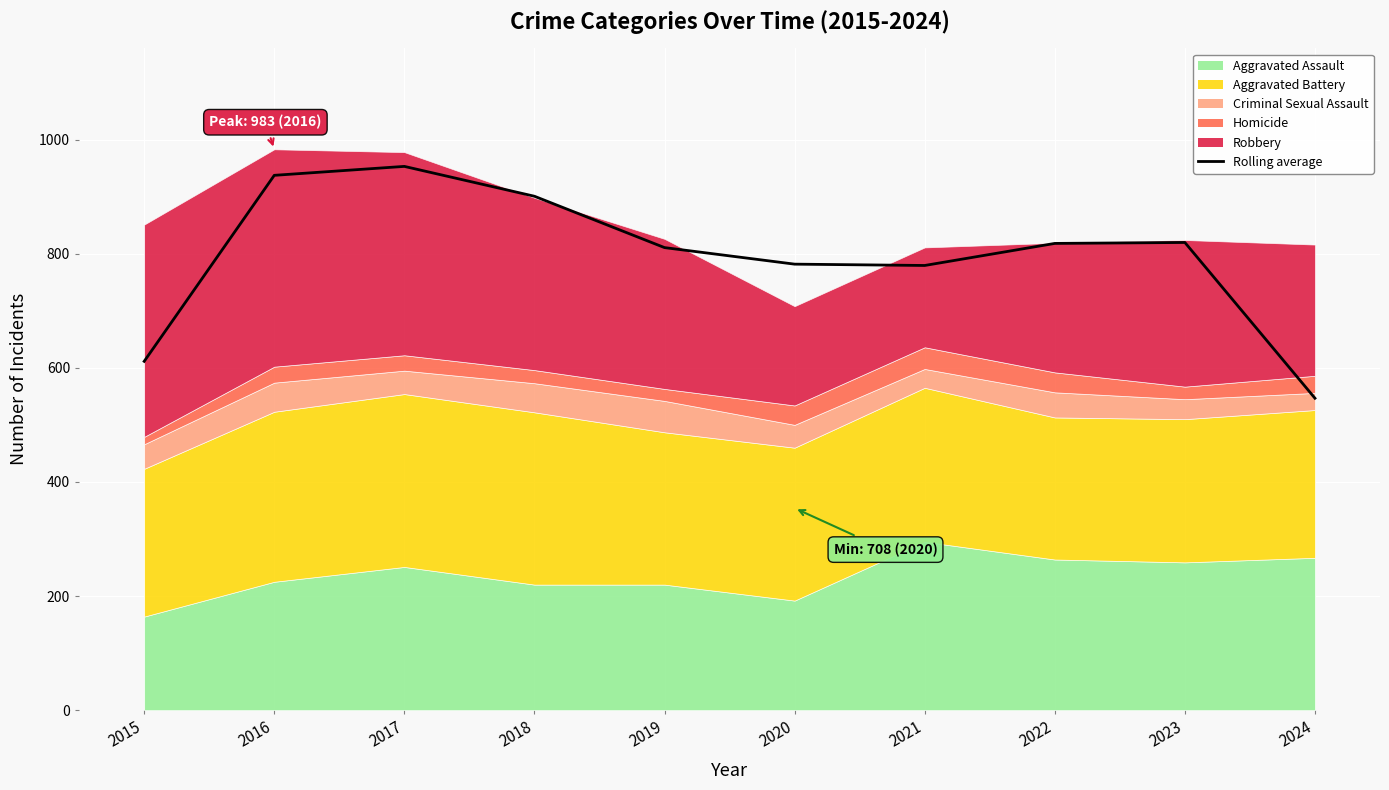

What is the greatest value displayed?

953.0